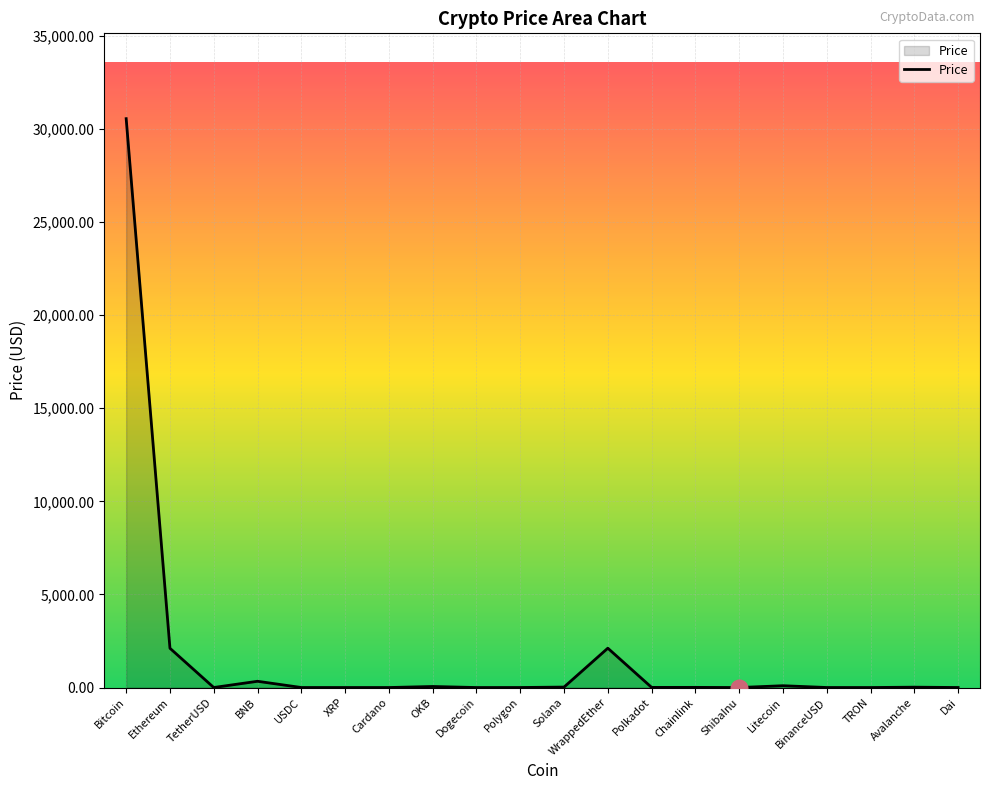

Which label corresponds to the largest value in the chart?

Bitcoin